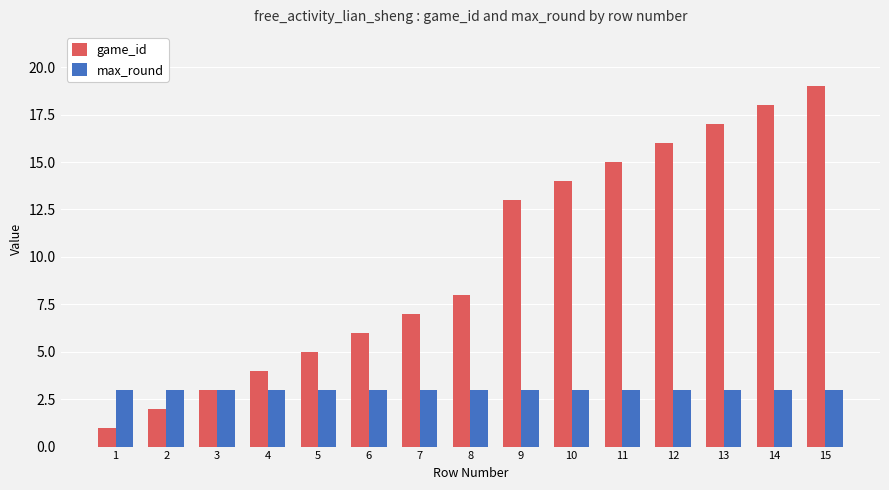

What is the sum of the game_id values at 4 and 13?

21